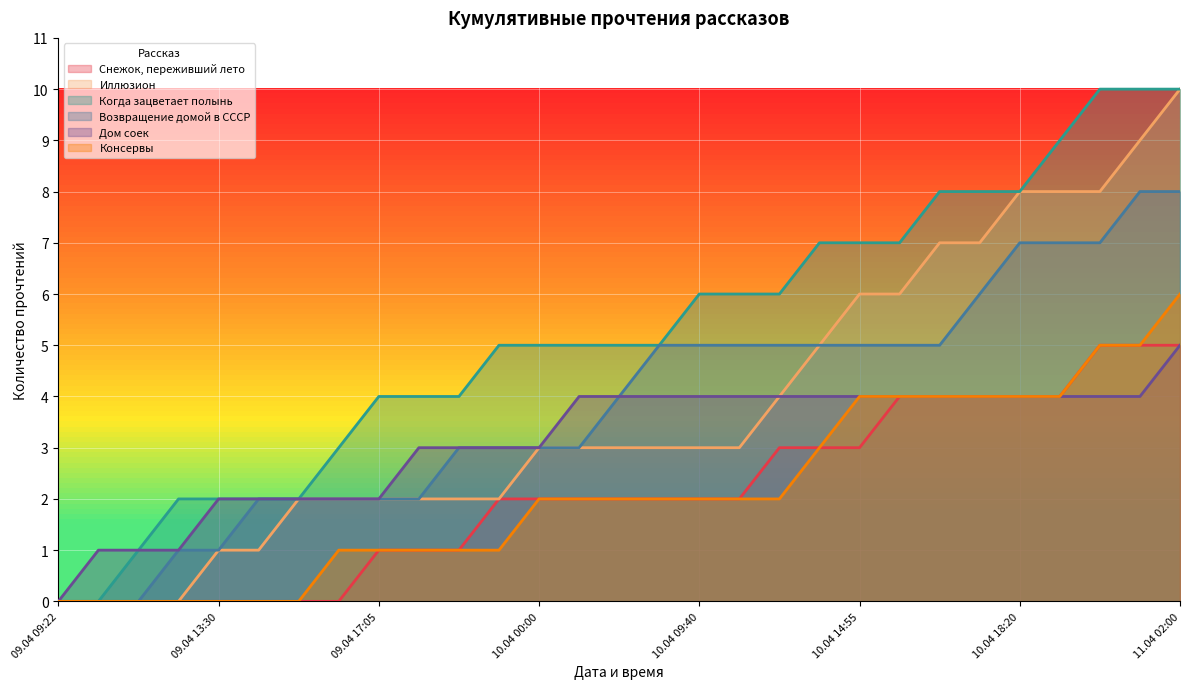

Reading left to right, extract all data points from this chart.

Снежок, переживший лето: 0	0	0	0	0	0	0	0	1	1	1	2	2	2	2	2	2	2	3	3	3	4	4	4	4	4	5	5	5
Иллюзион: 0	0	0	0	1	1	2	2	2	2	2	2	3	3	3	3	3	3	4	5	6	6	7	7	8	8	8	9	10
Когда зацветает полынь: 0	0	1	2	2	2	2	3	4	4	4	5	5	5	5	5	6	6	6	7	7	7	8	8	8	9	10	10	10
Возвращение домой в СССР: 0	0	0	1	1	2	2	2	2	2	3	3	3	3	4	5	5	5	5	5	5	5	5	6	7	7	7	8	8
Дом соек: 0	1	1	1	2	2	2	2	2	3	3	3	3	4	4	4	4	4	4	4	4	4	4	4	4	4	4	4	5
Консервы: 0	0	0	0	0	0	0	1	1	1	1	1	2	2	2	2	2	2	2	3	4	4	4	4	4	4	5	5	6